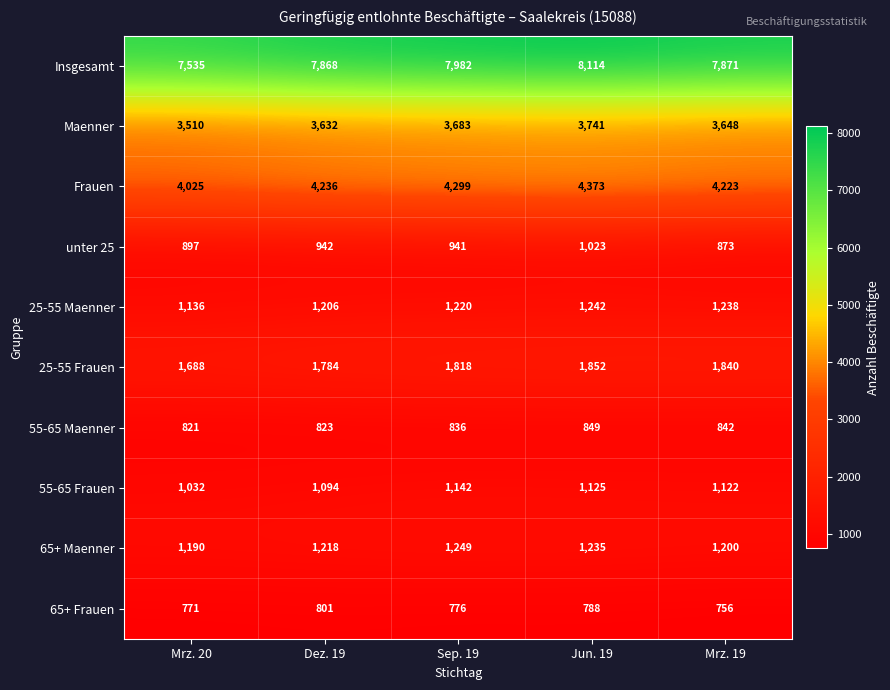

Count the number of categories in the chart.

5